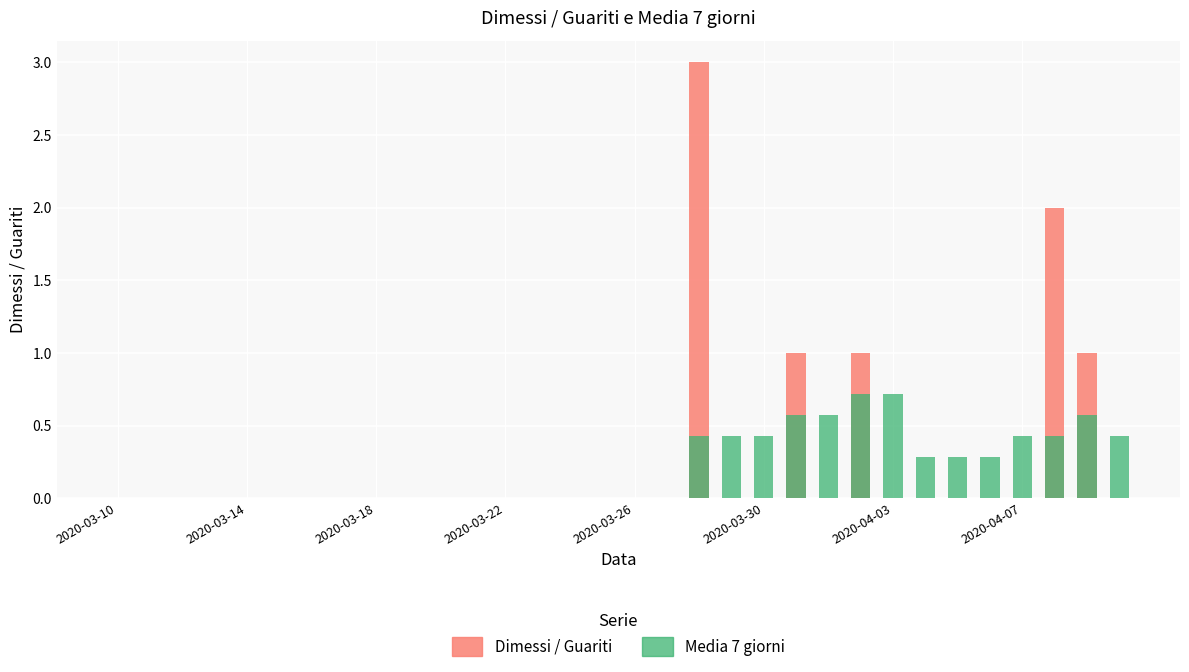

What position from the right is 2020-03-10?

32